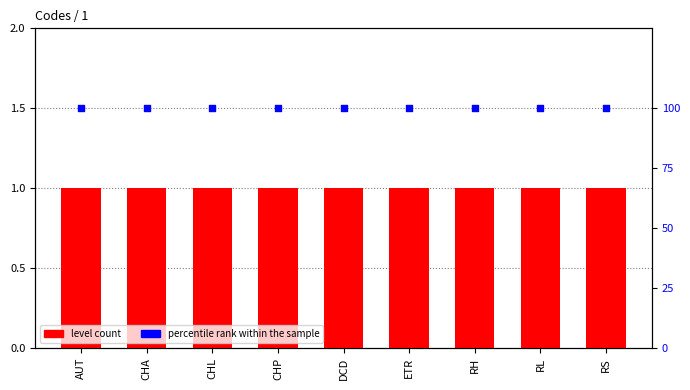

Which series has the largest total across all categories?

percentile rank within the sample